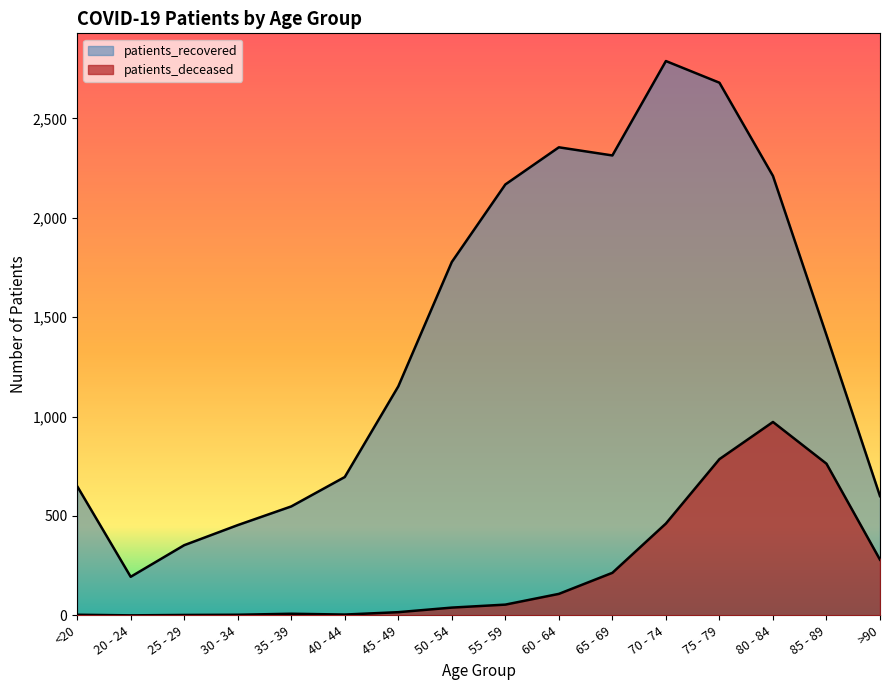

At which category is the sum across all series the highest?

75 - 79